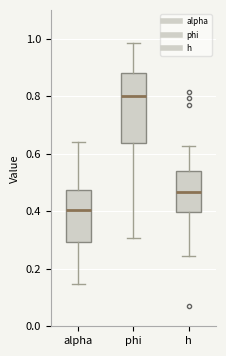

Reading left to right, transcribe this box plot: for each box, give where its median line is, the range the box spans, and where its two whiskers end, as read against the y-axis. The values are not printed on the chart, so give them approximately, as read against the axis.

alpha: median 0.40, box 0.30 to 0.48, whiskers 0.14 to 0.64
phi: median 0.80, box 0.64 to 0.88, whiskers 0.30 to 0.98
h: median 0.46, box 0.40 to 0.54, whiskers 0.24 to 0.62